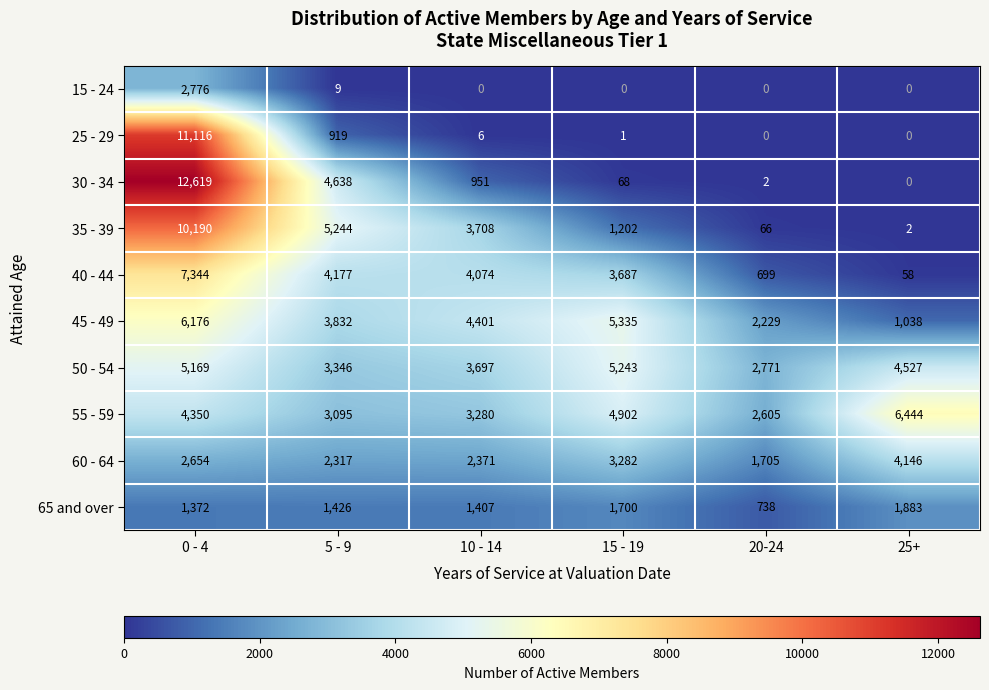

How many values in 25 - 29 are above zero?

4